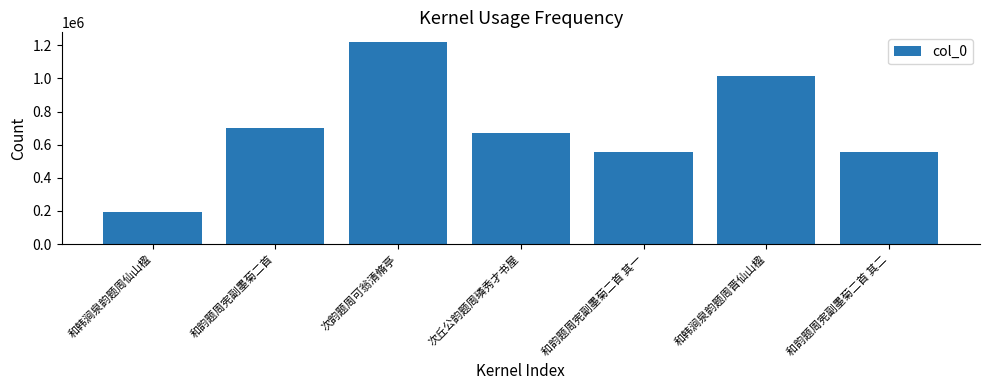

The chart shows a value of 194361 at 和韩涧泉韵题周仙山楹. True or false?

True